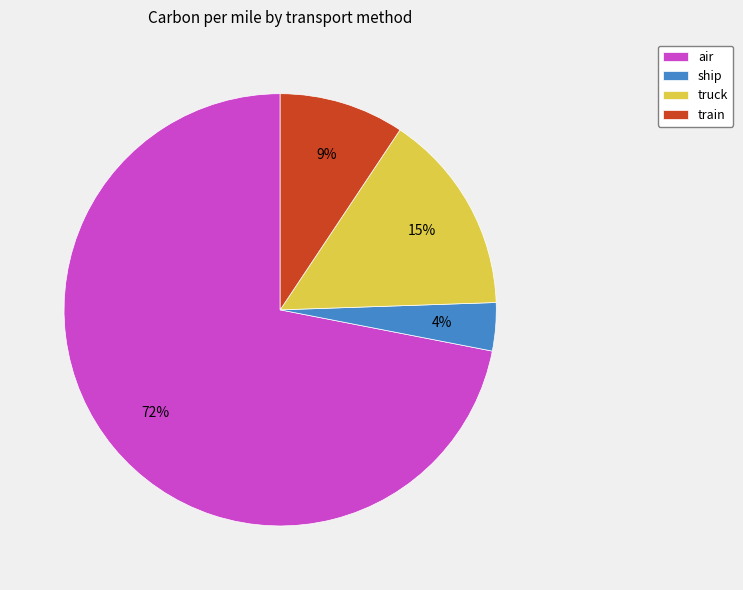

Rank the categories by value from lowest to highest.

ship, train, truck, air